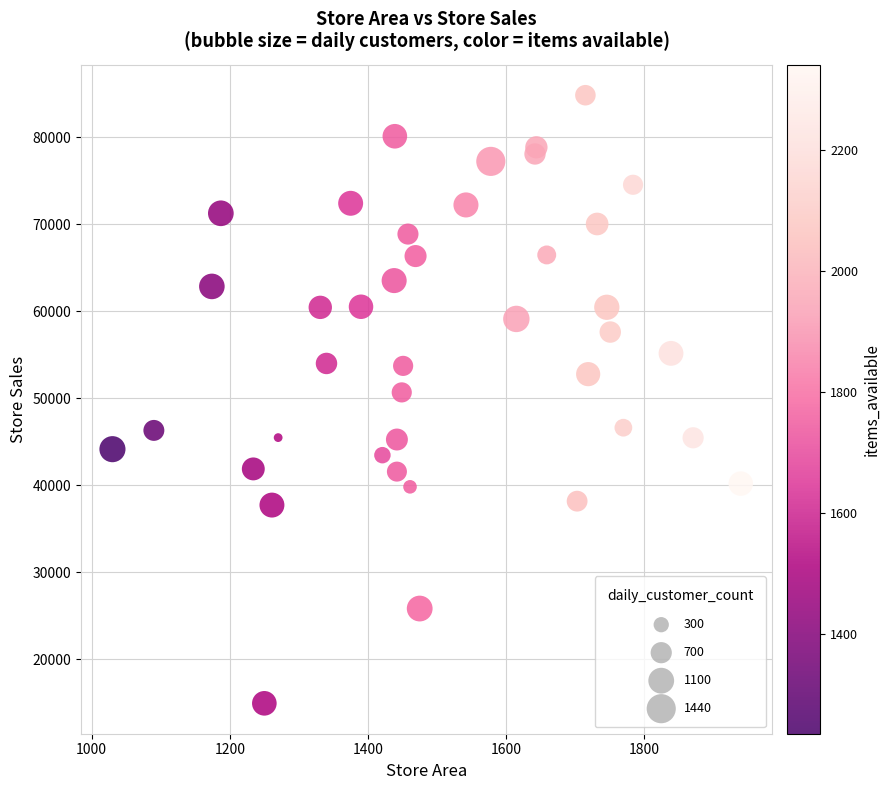

What is the range of X values (max minus min)?

910